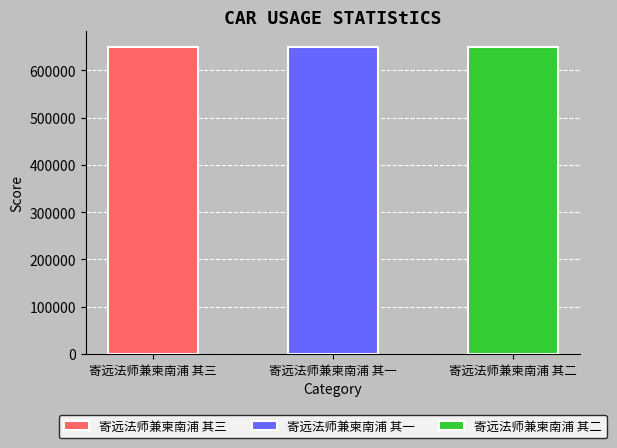

The chart shows a value of 243044 at 寄远法师兼柬南浦 其三. True or false?

False